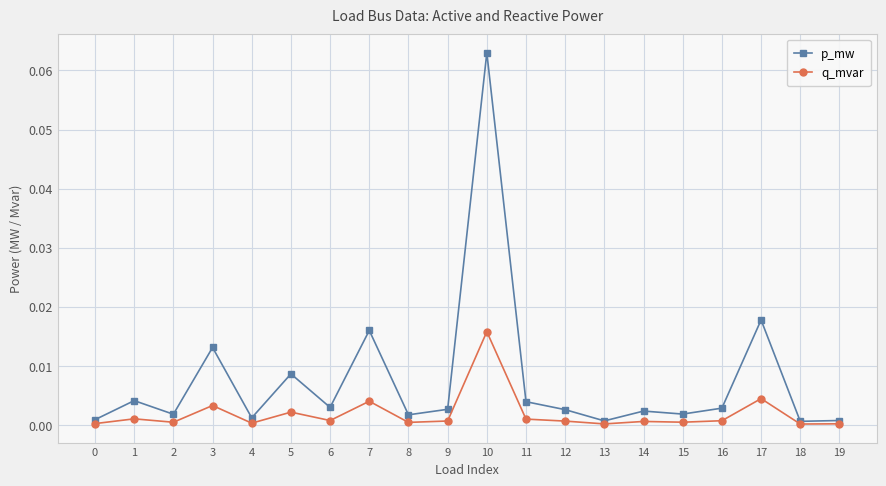

List the series in order of their overall mean, lowest first.

q_mvar, p_mw